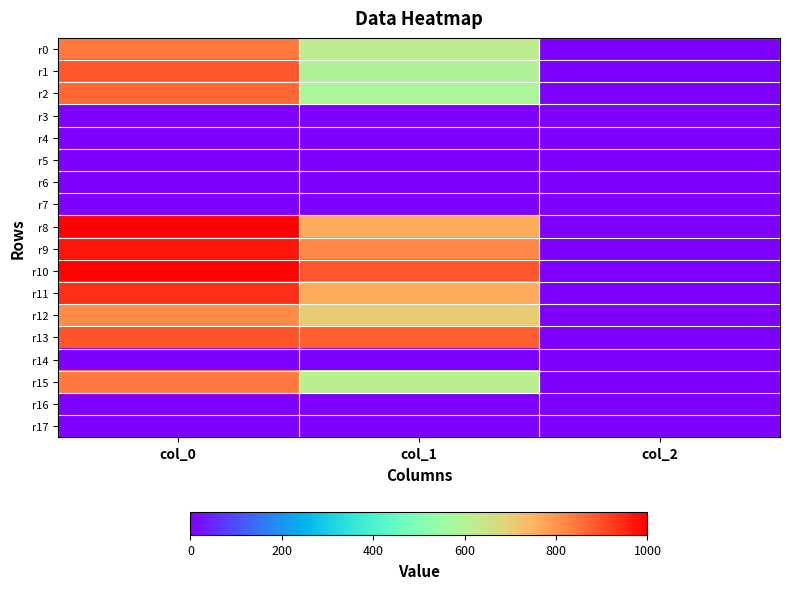

Reading left to right, transcribe all the data shown in this chart.

r0: col_0=840.0	col_1=624.4	col_2=2.0
r1: col_0=890.0	col_1=594.0	col_2=2.0
r2: col_0=863.3	col_1=587.2	col_2=2.0
r3: col_0=0.0	col_1=0.0	col_2=0.0
r4: col_0=0.0	col_1=0.0	col_2=0.0
r5: col_0=0.0	col_1=0.0	col_2=0.0
r6: col_0=0.0	col_1=0.0	col_2=0.0
r7: col_0=0.0	col_1=0.0	col_2=0.0
r8: col_0=996.7	col_1=762.8	col_2=2.0
r9: col_0=970.0	col_1=816.8	col_2=2.0
r10: col_0=993.3	col_1=887.6	col_2=2.0
r11: col_0=940.0	col_1=762.8	col_2=2.0
r12: col_0=813.3	col_1=702.0	col_2=2.0
r13: col_0=893.3	col_1=877.5	col_2=2.0
r14: col_0=0.0	col_1=0.0	col_2=0.0
r15: col_0=840.0	col_1=617.6	col_2=2.0
r16: col_0=0.0	col_1=0.0	col_2=0.0
r17: col_0=0.0	col_1=0.0	col_2=0.0